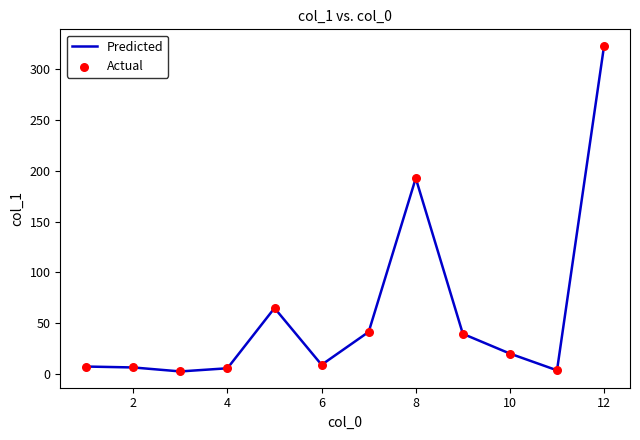

What is the greatest value displayed?

322.6